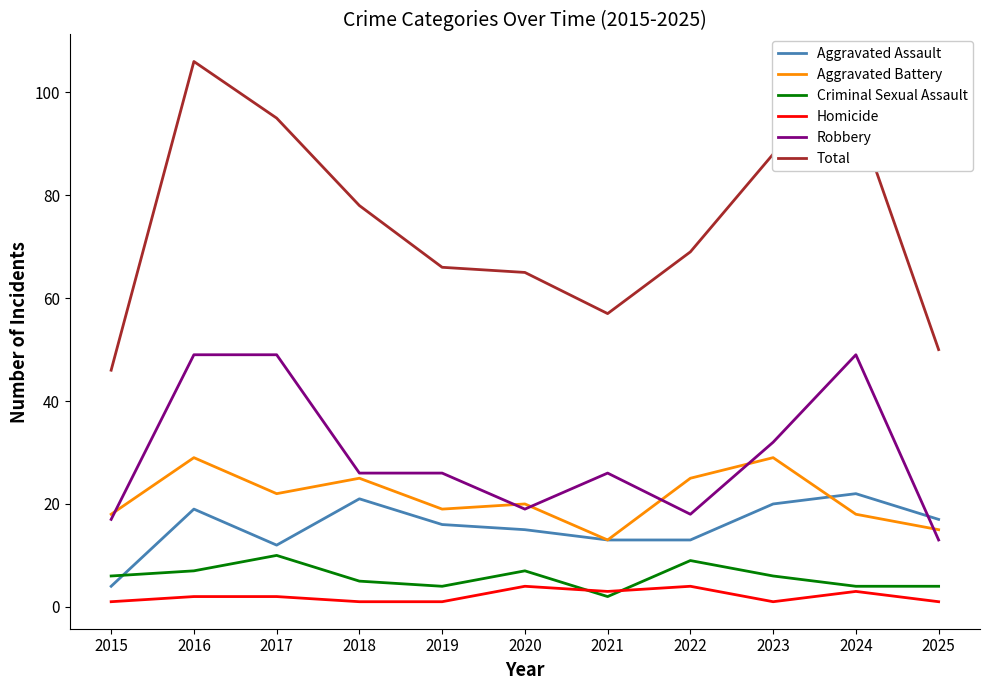

True or false: Aggravated Battery and Criminal Sexual Assault cross at least once.

False